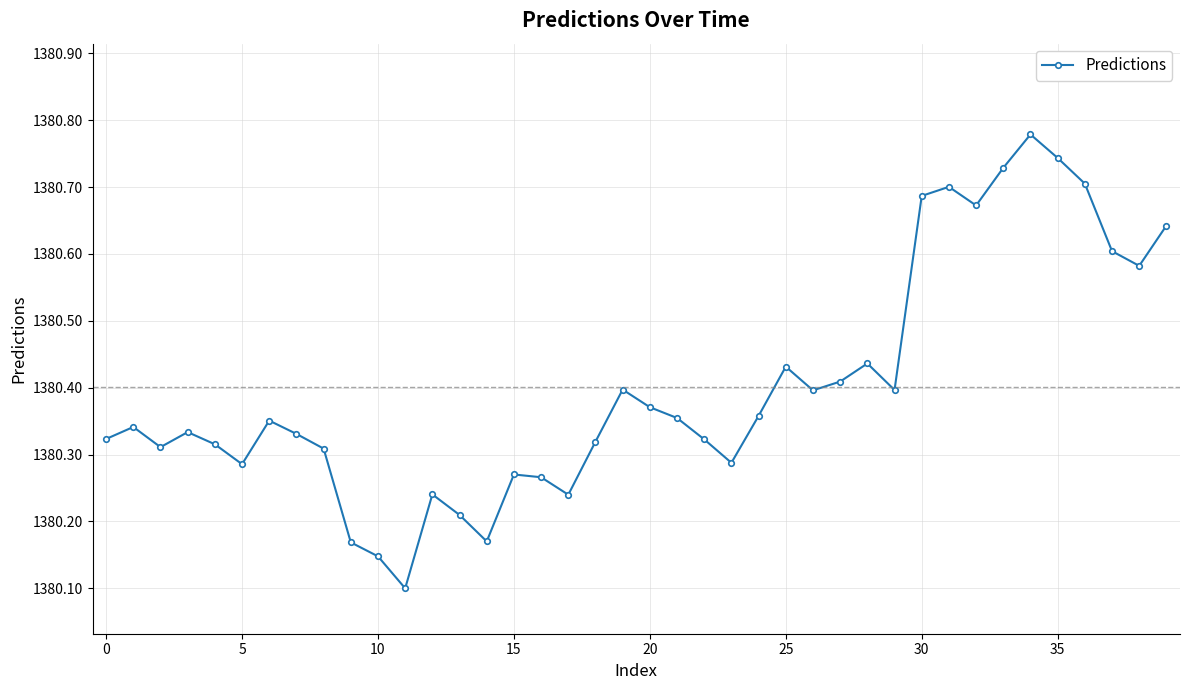

Count the number of categories in the chart.

40